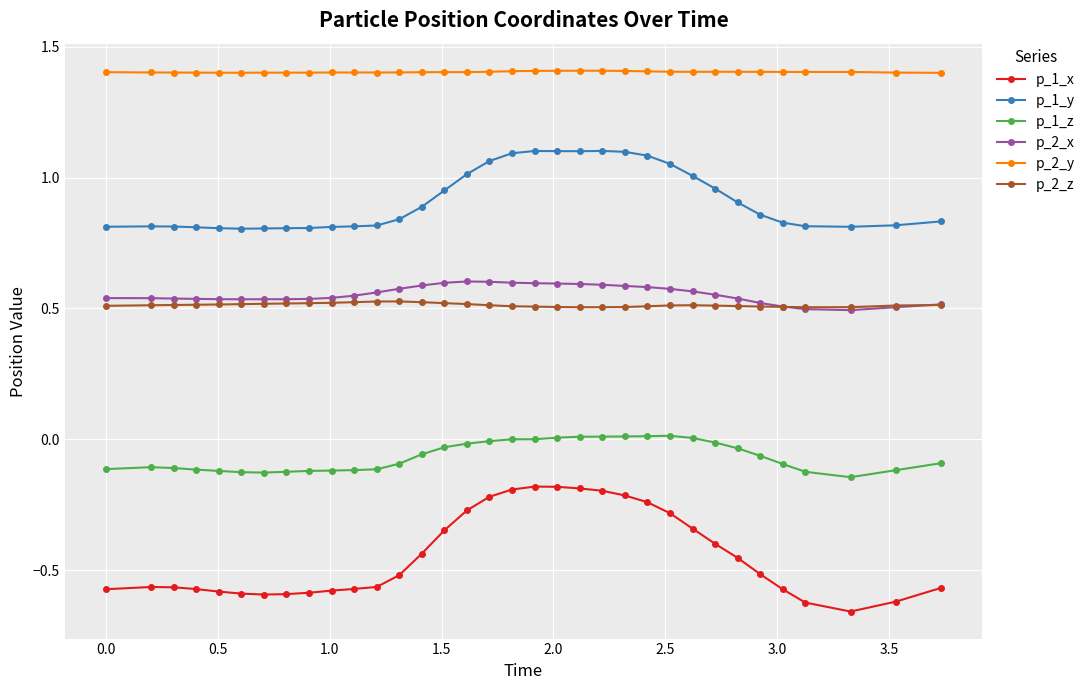

True or false: p_2_y and p_1_y cross at least once.

False